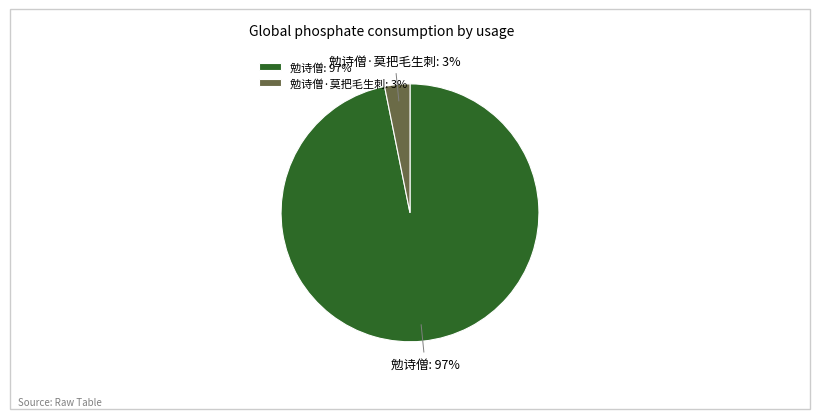

To the nearest percent, what percentage of the pie is 勉诗僧: 97%?

97%